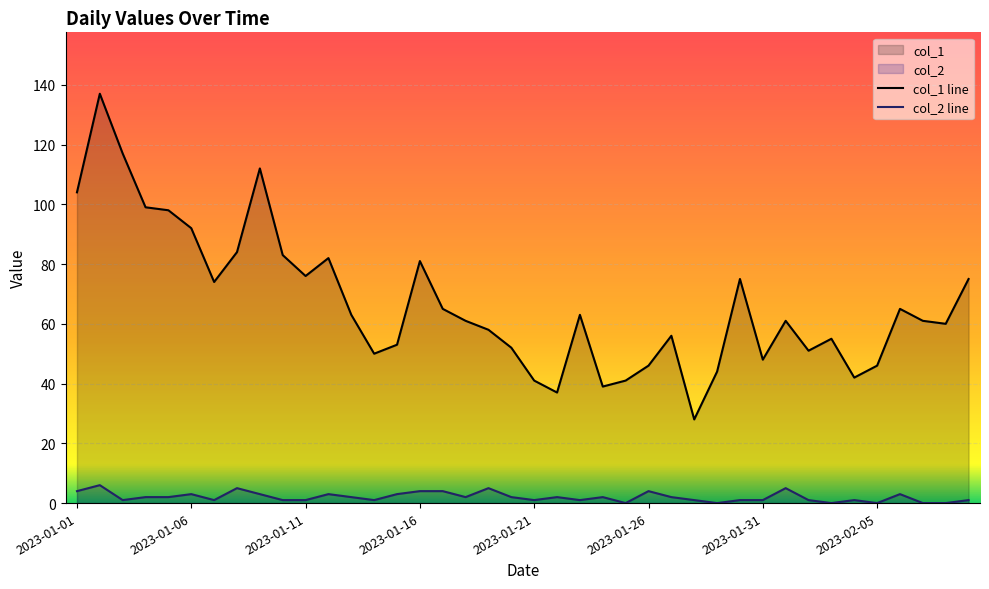

Which series has the largest range (max minus min)?

col_1 line